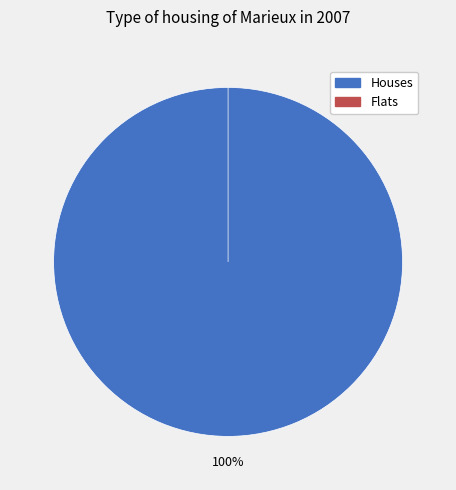

Is there a majority slice in this chart?

Yes